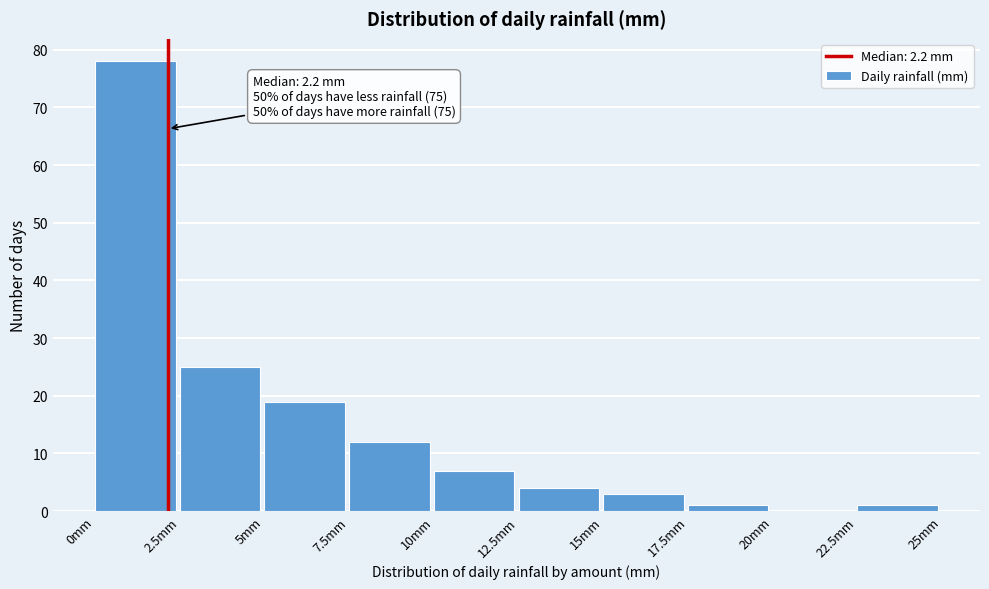

Which range on the x-axis has the tallest bar?

0.0 to 2.5